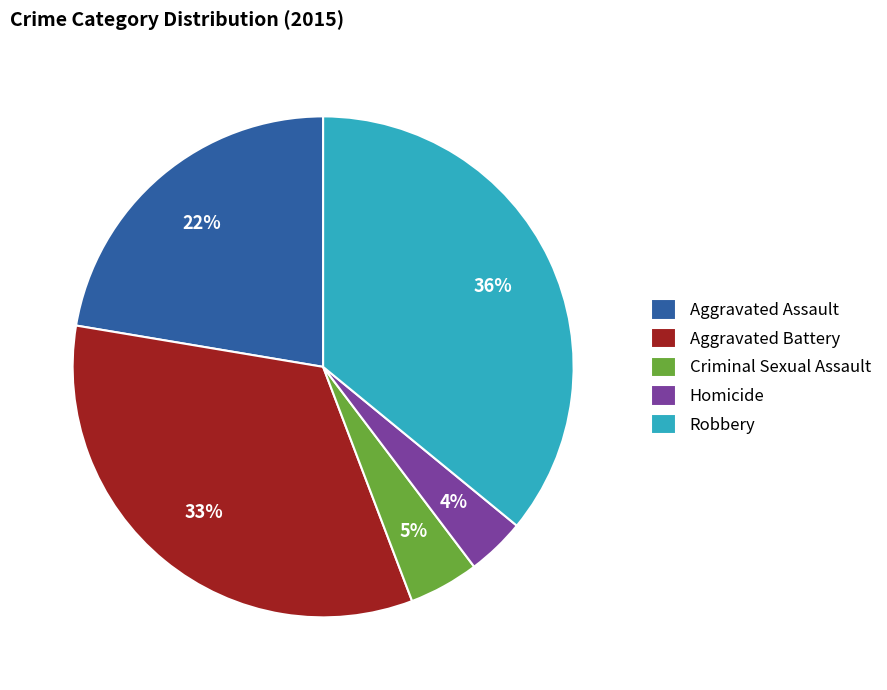

Is it true that Criminal Sexual Assault is 5% of the pie?

True